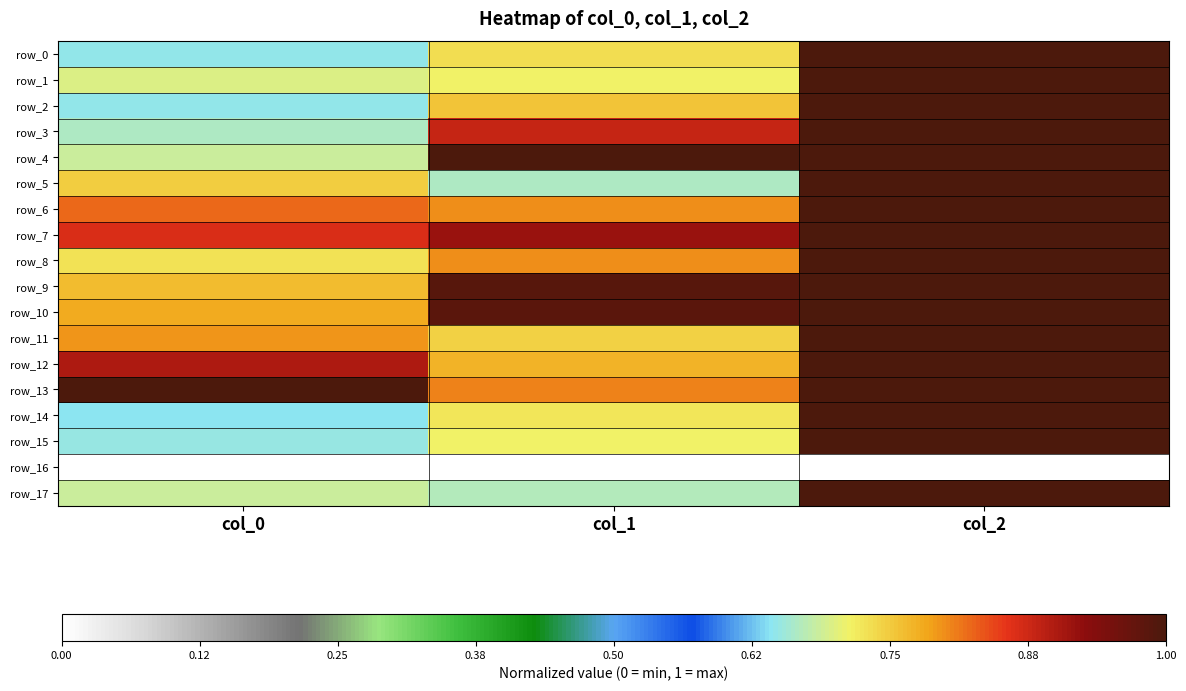

Reading right to left, transcribe all the data shown in this chart.

row_0: col_2=1.0	col_1=0.7	col_0=0.6
row_1: col_2=1.0	col_1=0.7	col_0=0.7
row_2: col_2=1.0	col_1=0.8	col_0=0.6
row_3: col_2=1.0	col_1=0.9	col_0=0.7
row_4: col_2=1.0	col_1=1.0	col_0=0.7
row_5: col_2=1.0	col_1=0.7	col_0=0.7
row_6: col_2=1.0	col_1=0.8	col_0=0.8
row_7: col_2=1.0	col_1=0.9	col_0=0.9
row_8: col_2=1.0	col_1=0.8	col_0=0.7
row_9: col_2=1.0	col_1=1.0	col_0=0.8
row_10: col_2=1.0	col_1=1.0	col_0=0.8
row_11: col_2=1.0	col_1=0.7	col_0=0.8
row_12: col_2=1.0	col_1=0.8	col_0=0.9
row_13: col_2=1.0	col_1=0.8	col_0=1.0
row_14: col_2=1.0	col_1=0.7	col_0=0.6
row_15: col_2=1.0	col_1=0.7	col_0=0.6
row_16: col_2=0.0	col_1=0.0	col_0=0.0
row_17: col_2=1.0	col_1=0.7	col_0=0.7